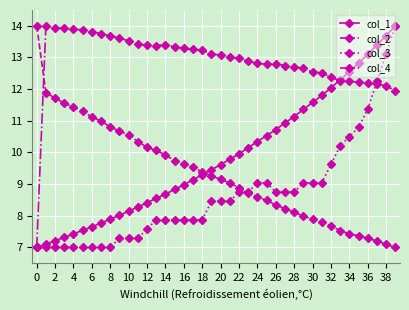

What is the highest value of the col_3 series?

14.0